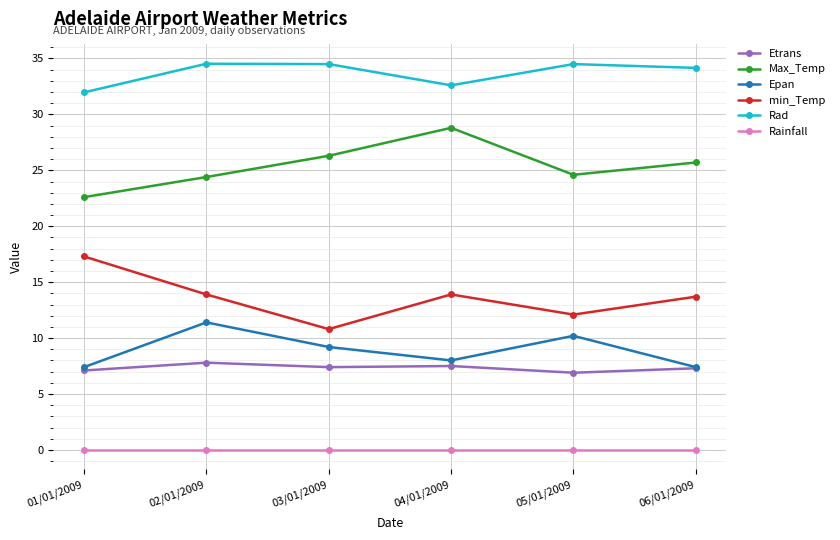

What is the difference between the highest and lowest values at 01/01/2009?

32.0